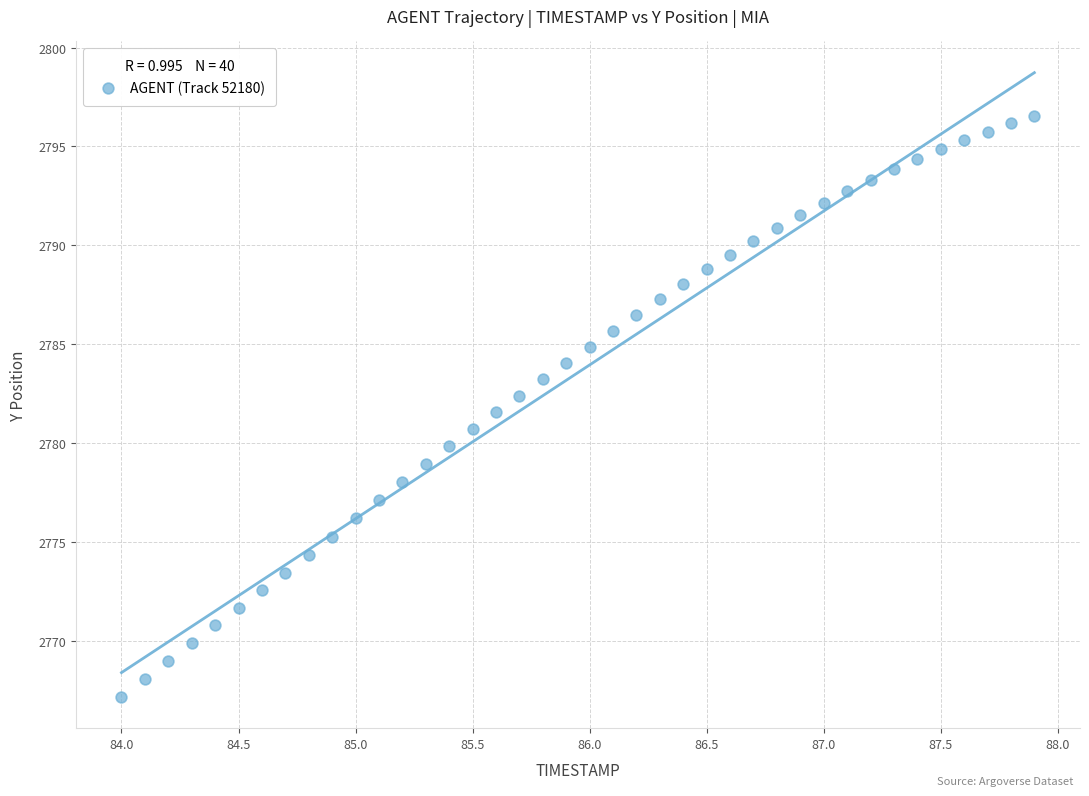

What is the range of X values (max minus min)?

3.9